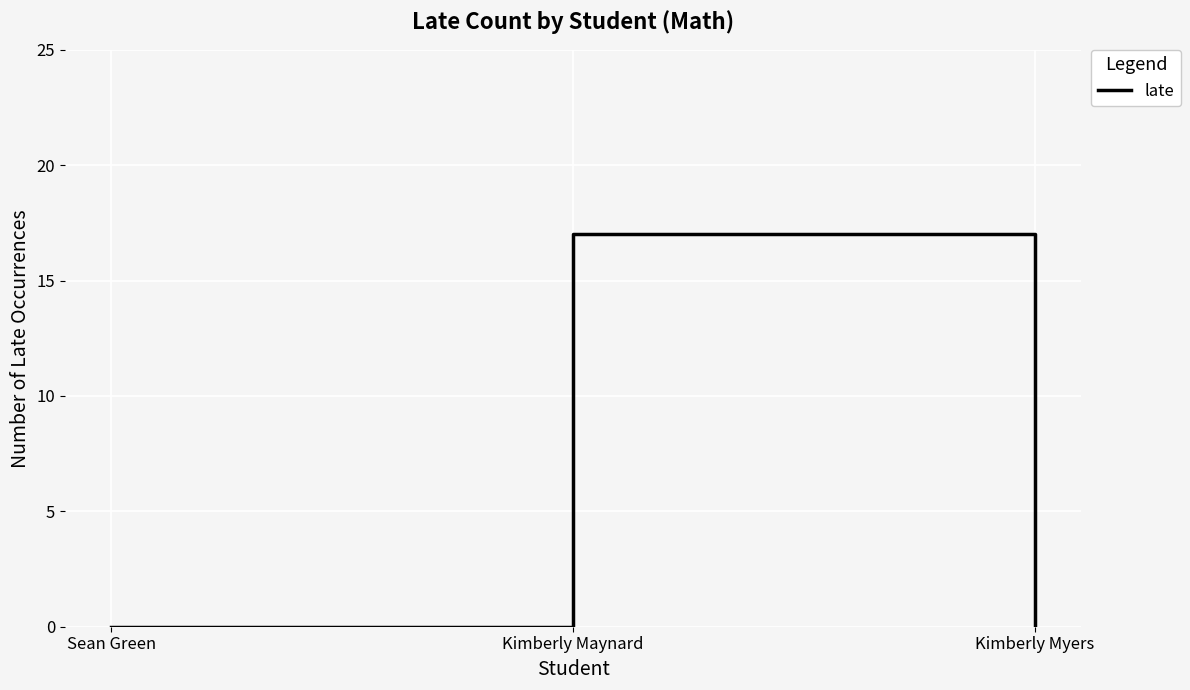

Between Sean Green and Kimberly Maynard, which is larger?

Kimberly Maynard